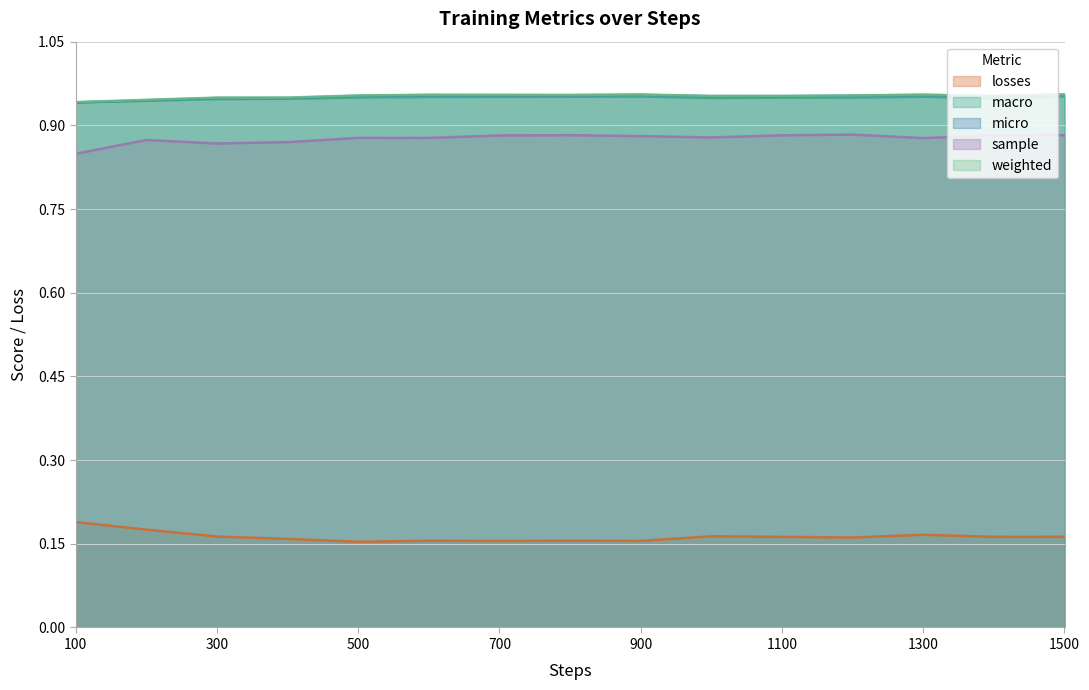

Rank the categories by micro value from lowest to highest.

100, 200, 400, 300, 1400, 1100, 1000, 500, 1200, 800, 700, 600, 1300, 900, 1500